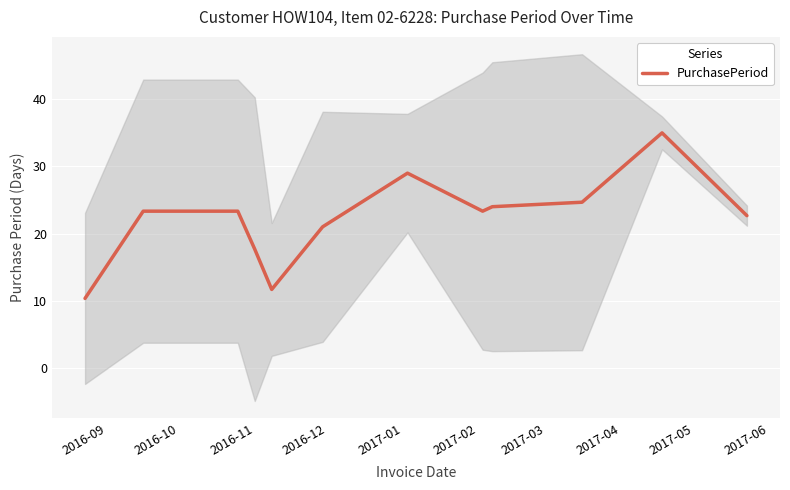

How many data points are less than 23?

5